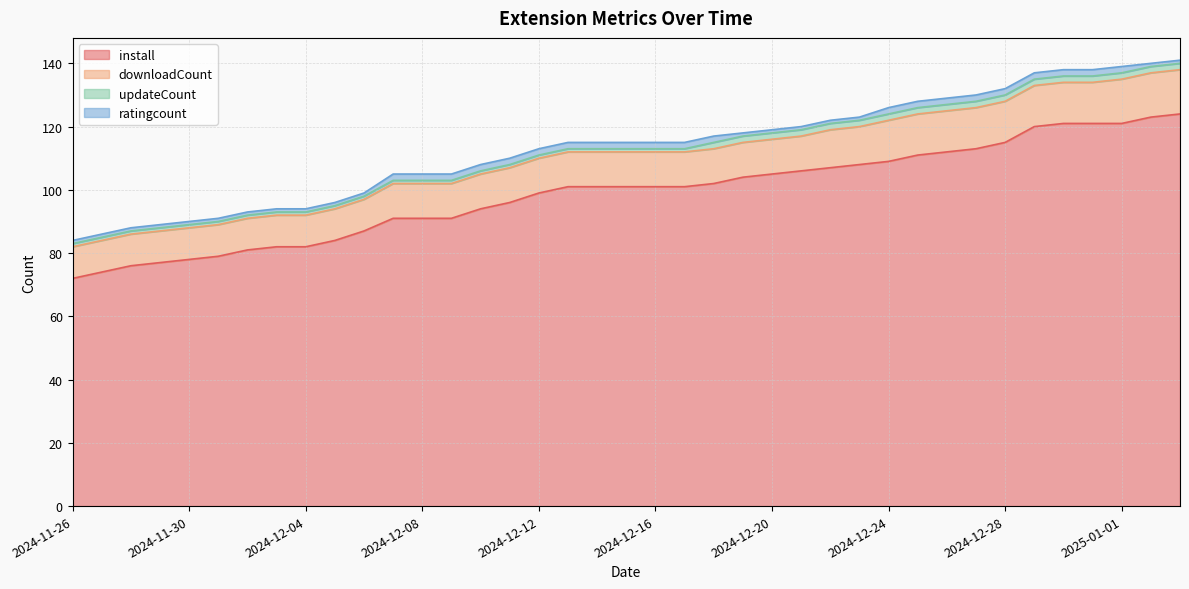

Does the chart display data point markers on the line(s)?

No